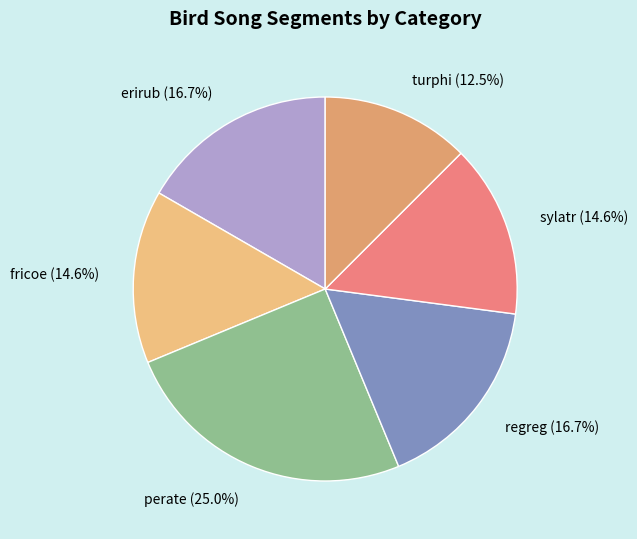

Do turphi and perate together represent more than half of the pie?

No